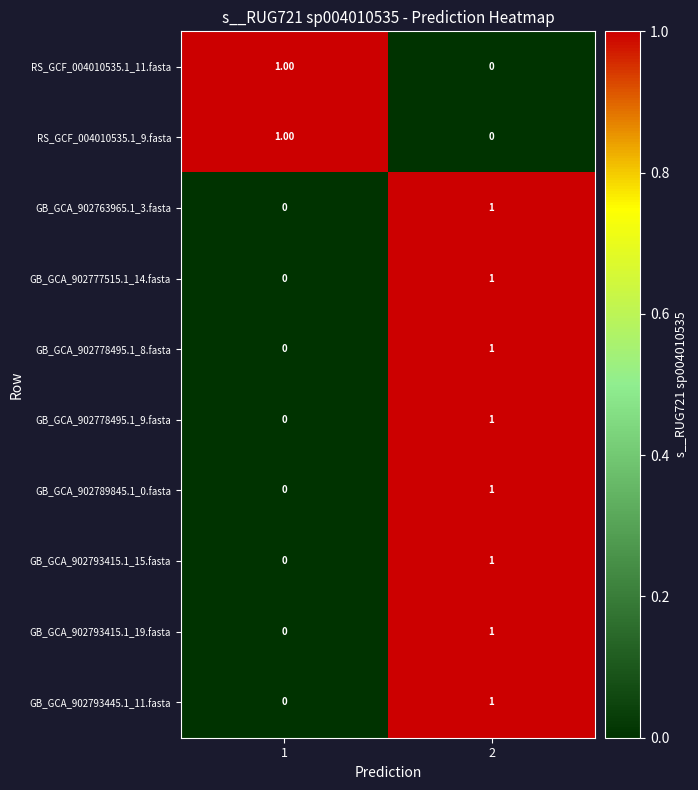

Rank the categories by GB_GCA_902793415.1_19.fasta value from lowest to highest.

1, 2